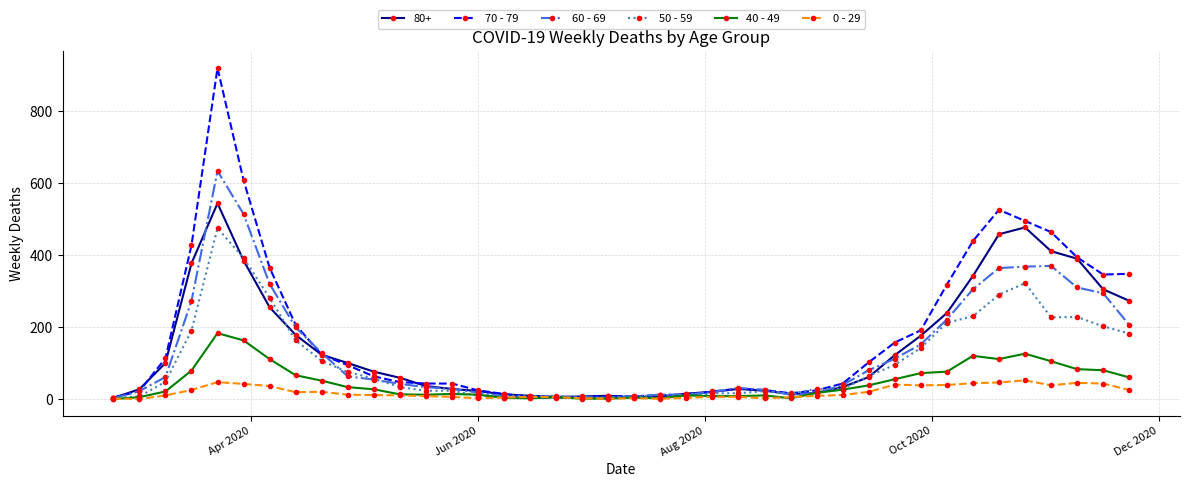

True or false: 60 - 69 has more than 2 points higher than both neighbors.

True